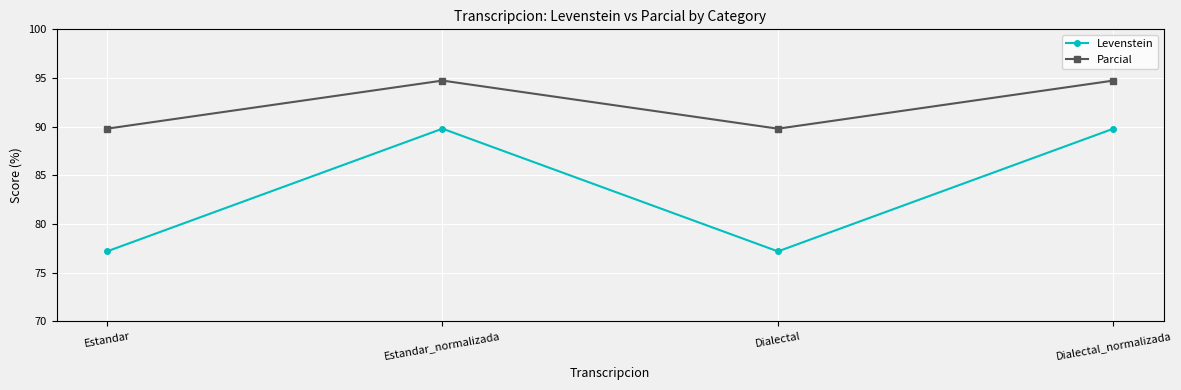

What is the total value across all series at Estandar?

167.0